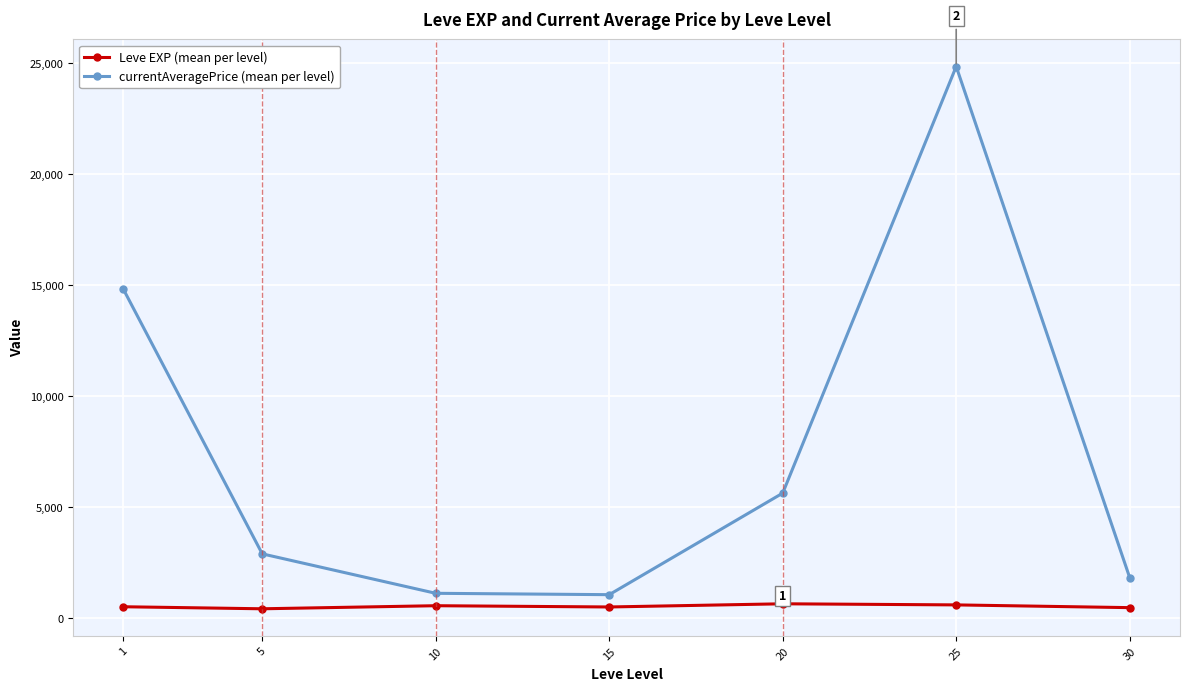

The value of currentAveragePrice (mean per level) at 5 is 2901.1. True or false?

True